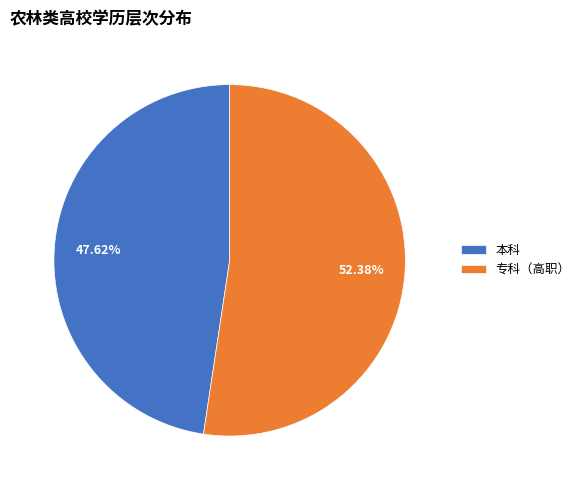

Is it true that 专科（高职） is 40% of the pie?

False